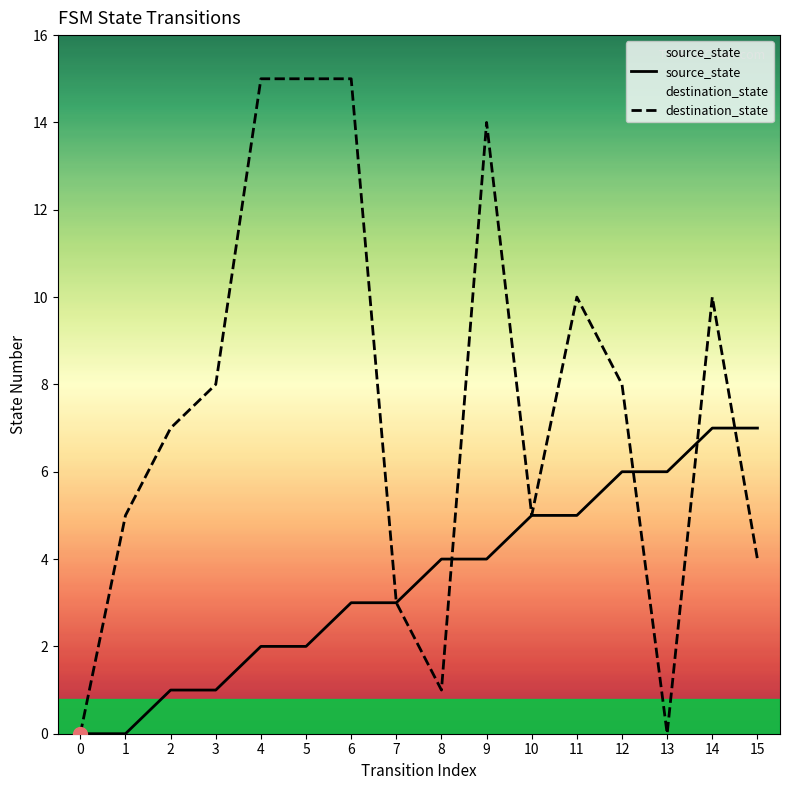

Read the source_state value at 15.

7